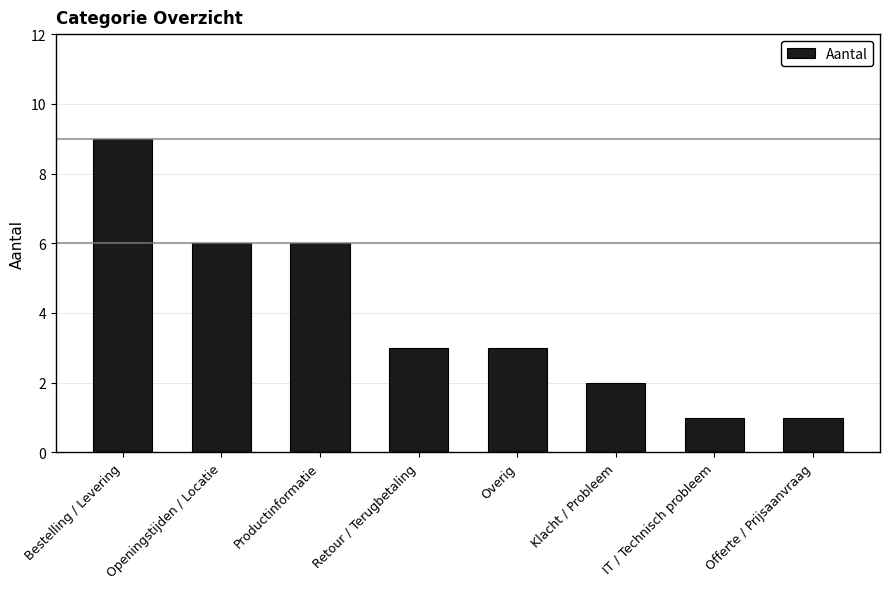

What is the label of the 1st bar from the left?

Bestelling / Levering